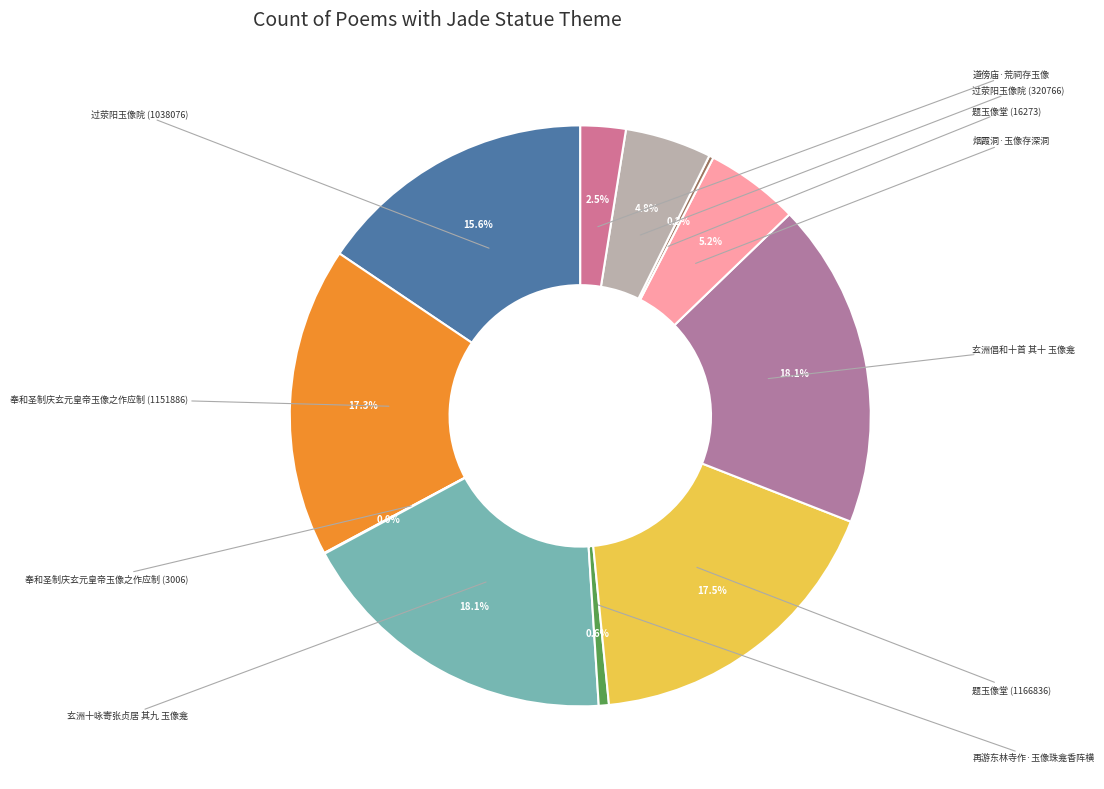

Which category has the smallest portion of the pie?

奉和圣制庆玄元皇帝玉像之作应制 (3006)